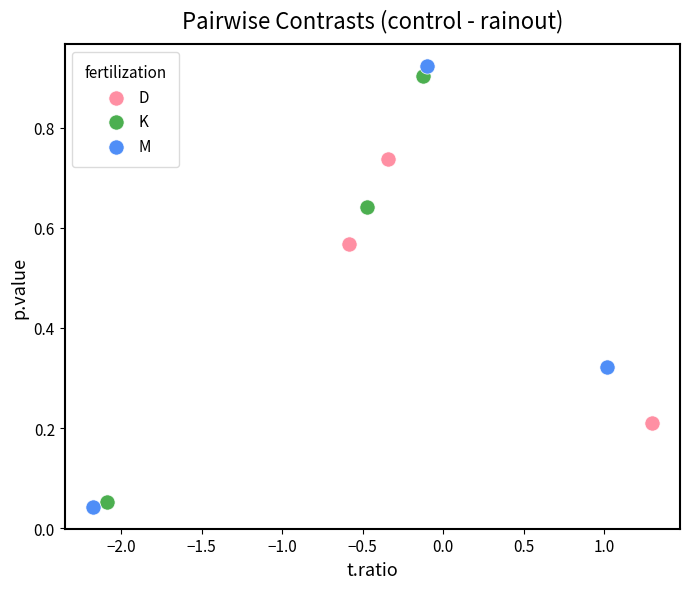

Which series reaches the minimum Y coordinate?

M